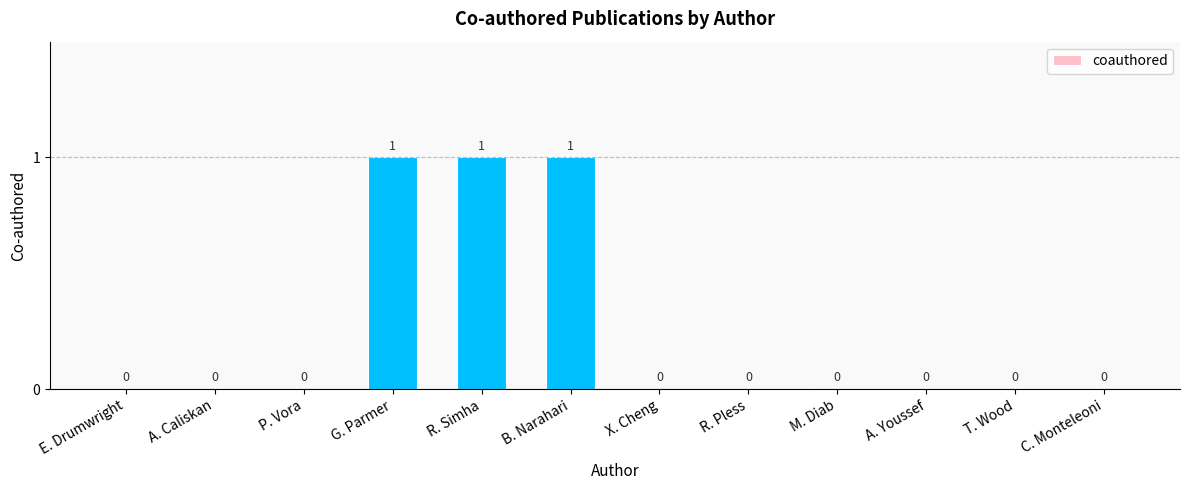

True or false: the data shows 1 at R. Simha.

True